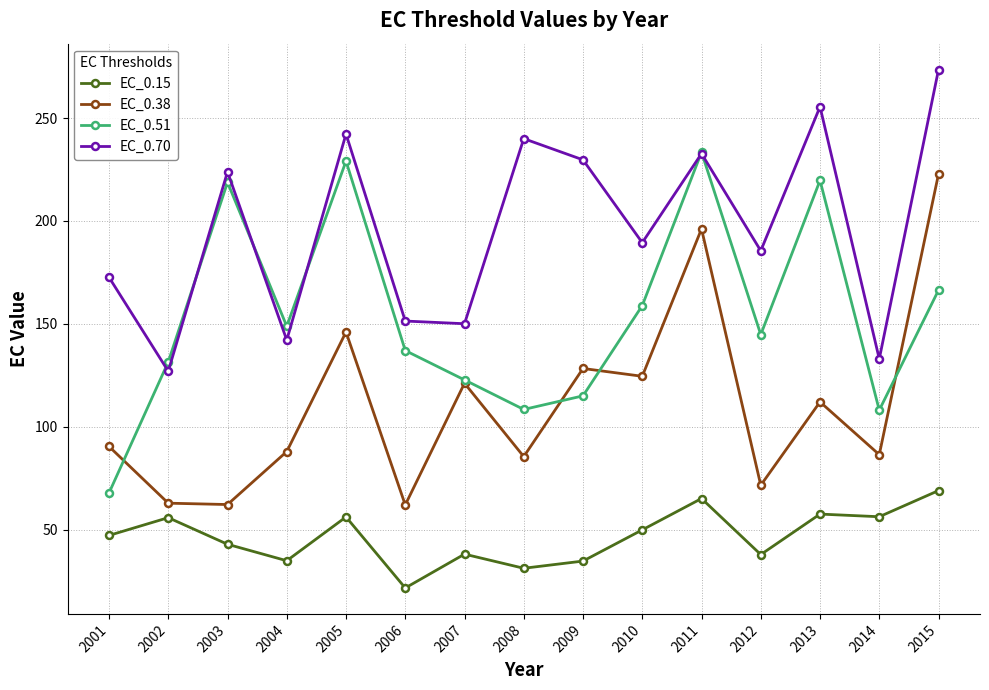

What is the difference between the highest and lowest values at 2011?

168.3